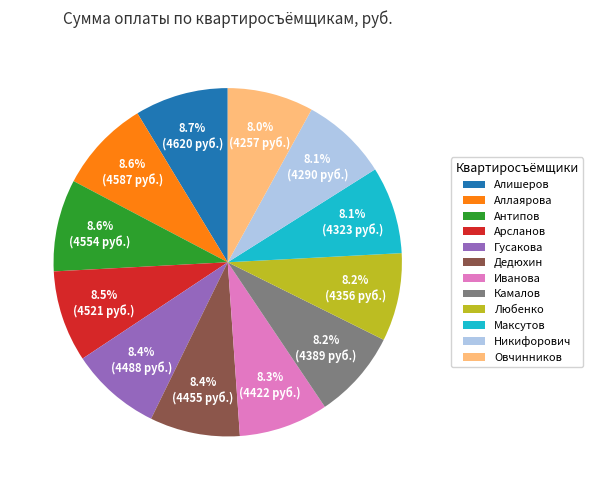

To the nearest percent, what percentage of the pie is Алишеров?

9%